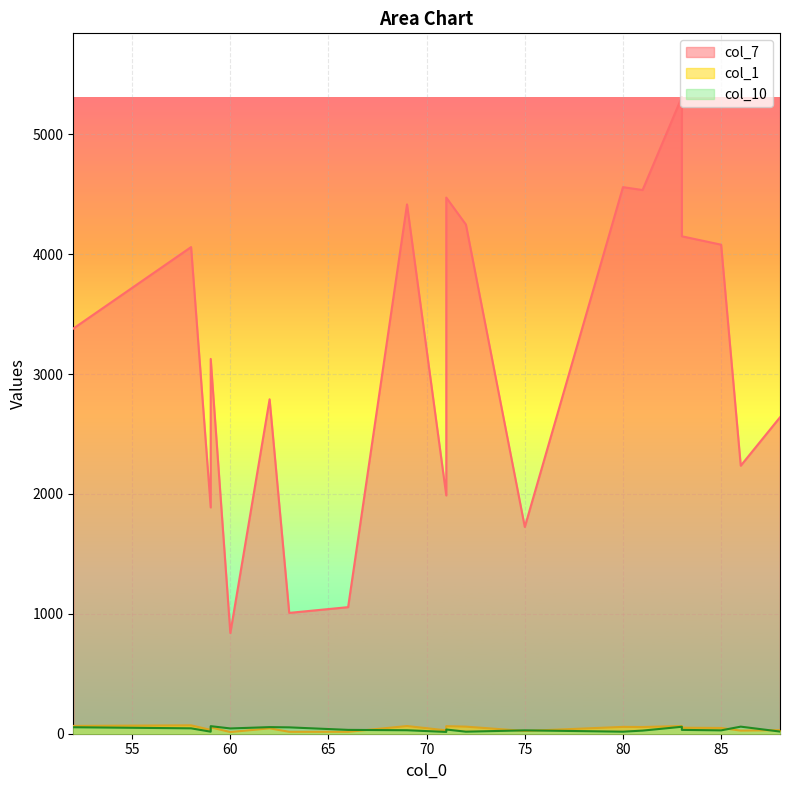

What is the sum of the col_10 values at 72 and 83?

75